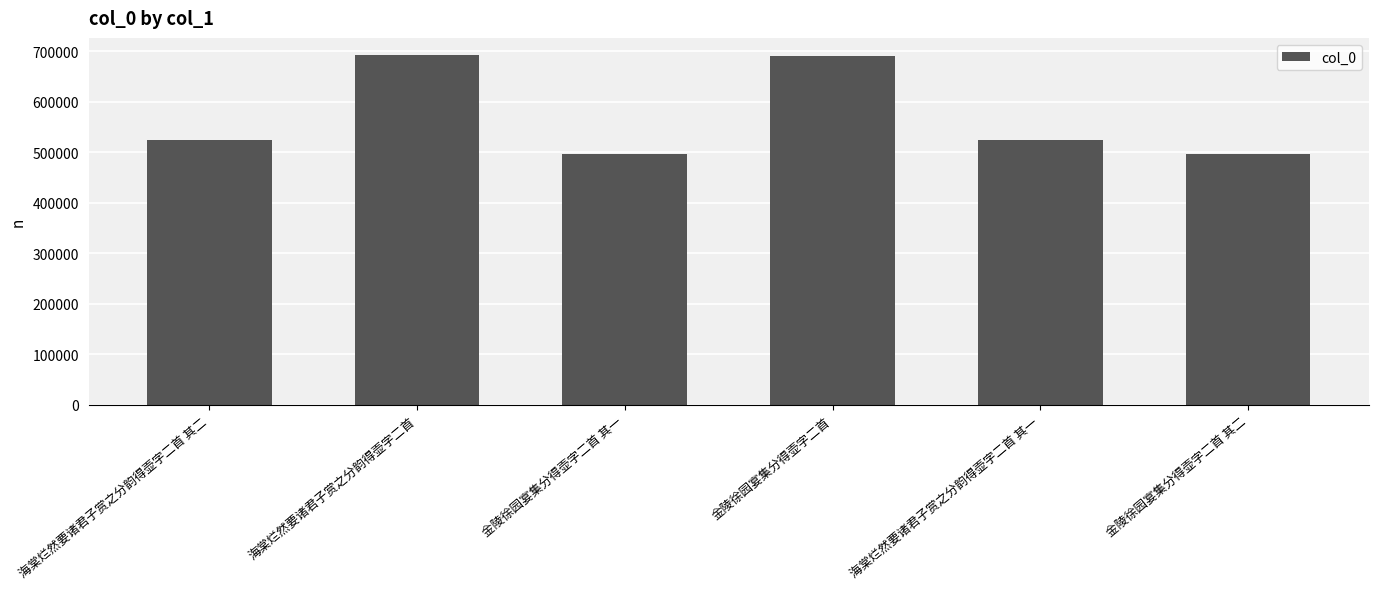

How many categories are shown in the chart?

6